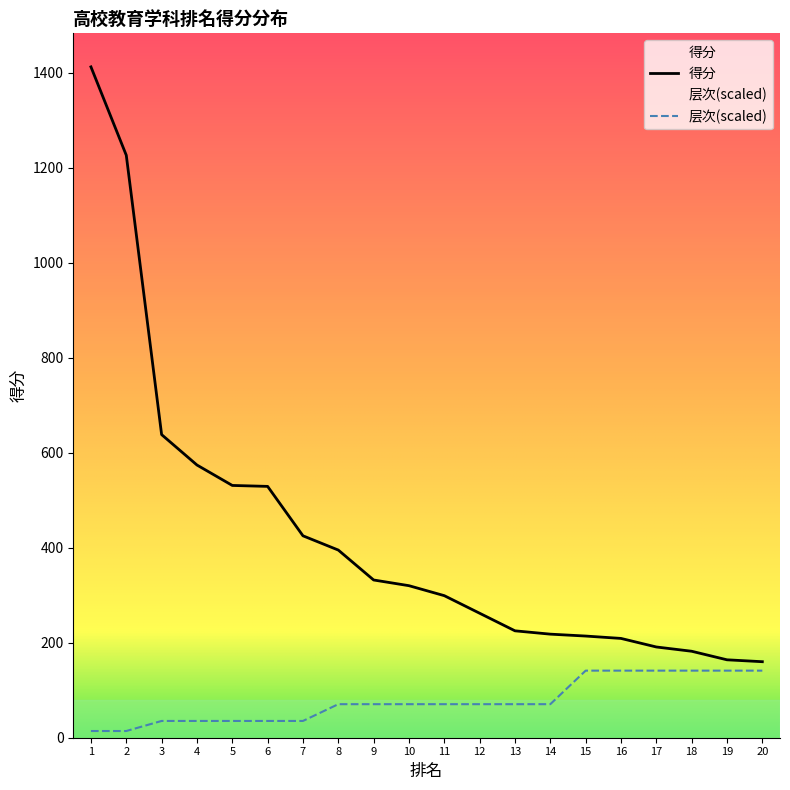

At how many categories does at least one series exceed 1077?

2